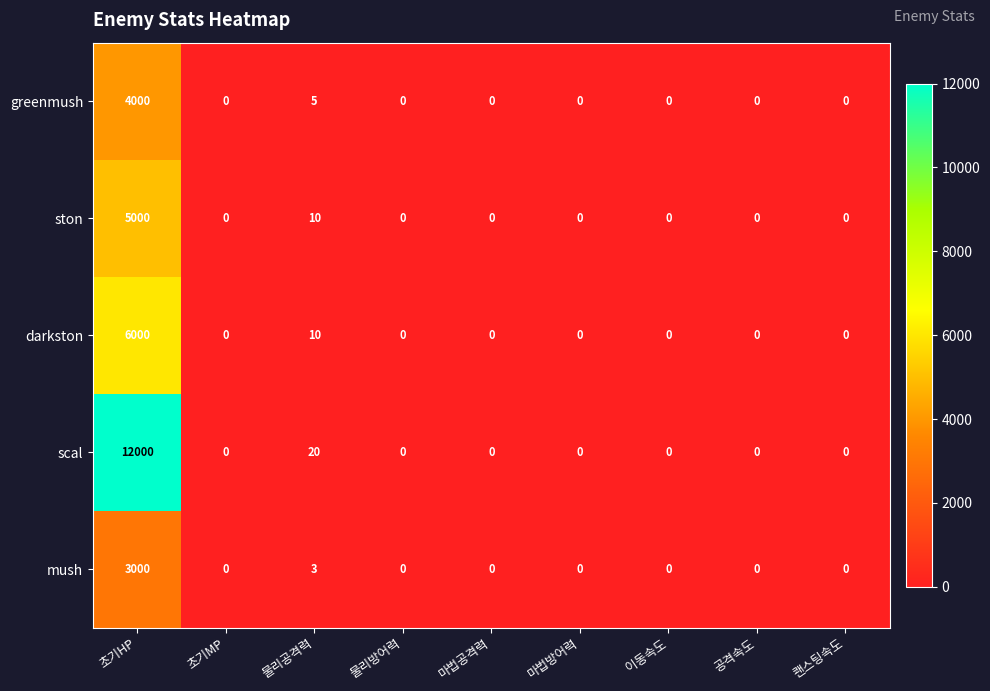

True or false: ston has a value of 2654 at 이동속도.

False